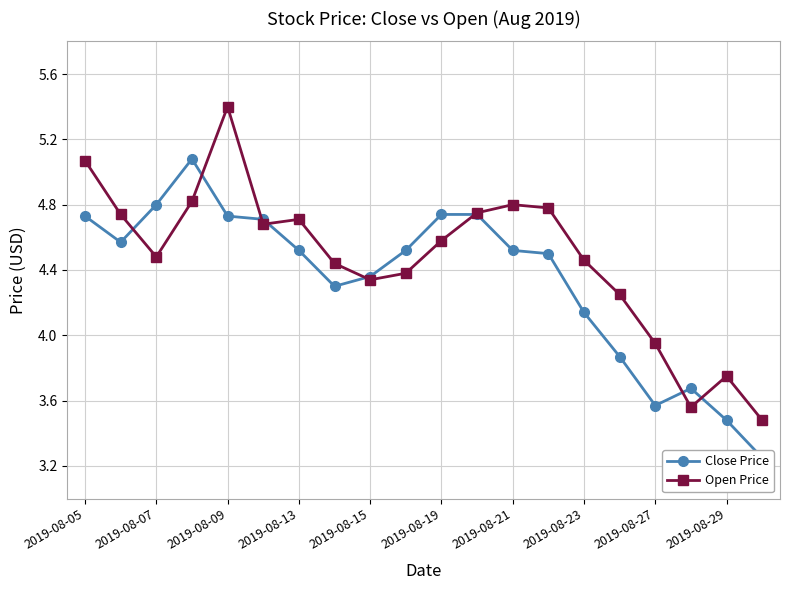

How many data points in Open Price are above 4?

16